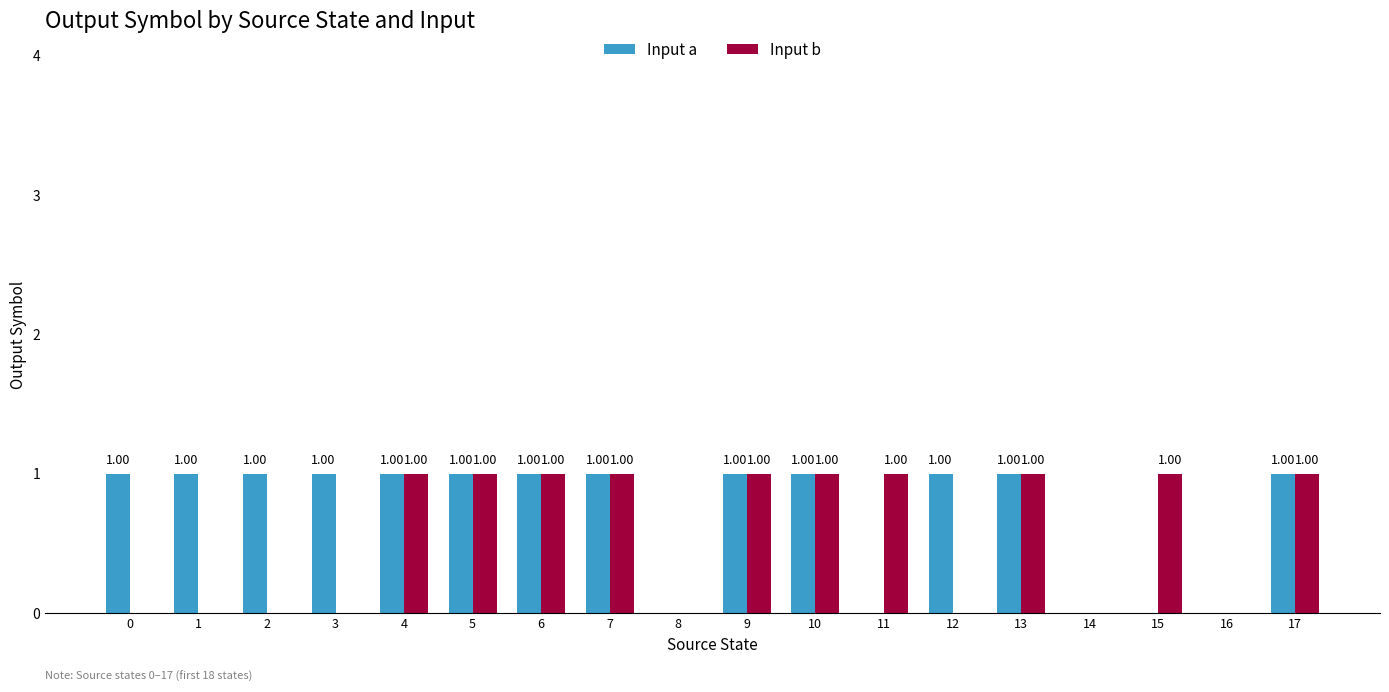

Count the number of data series in this chart.

2